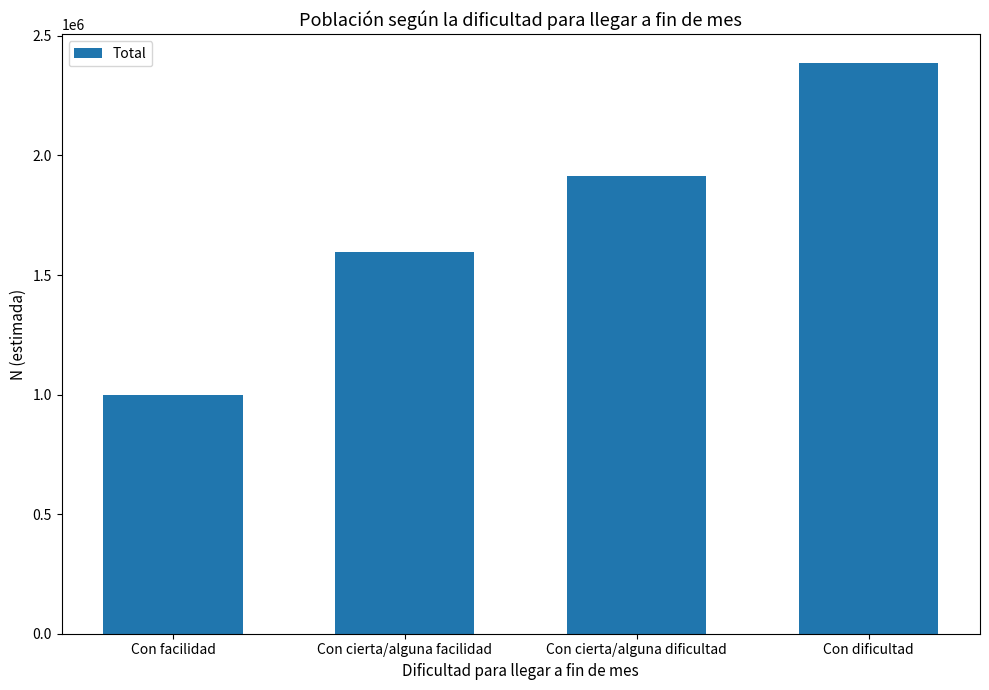

How many values are below 1915300?

2